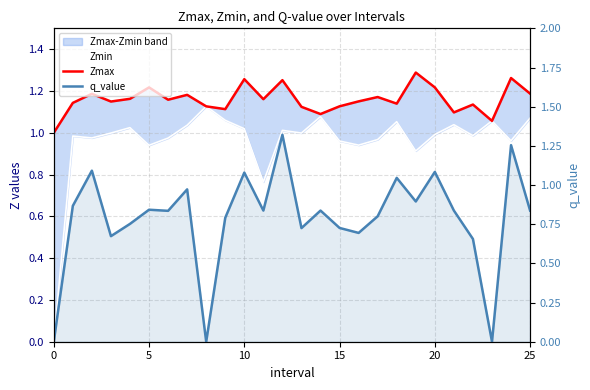

Is the value of q_value at 17 greater than the value of Zmax at 15?

No